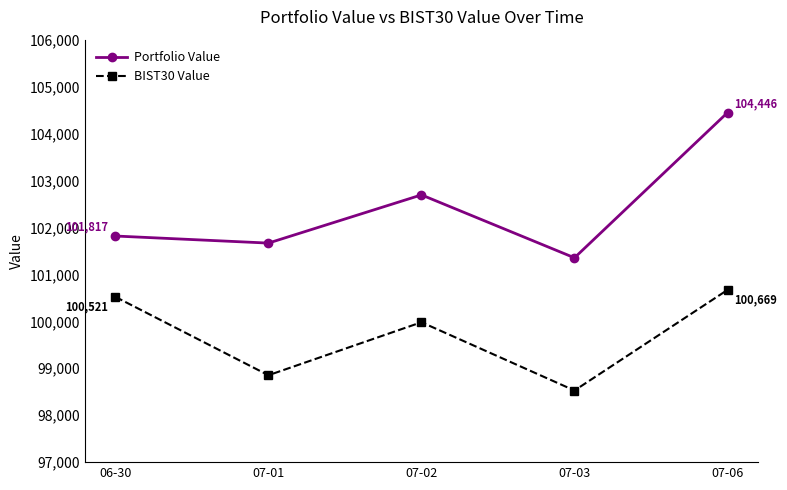

What are all the series names shown in the legend?

Portfolio Value, BIST30 Value